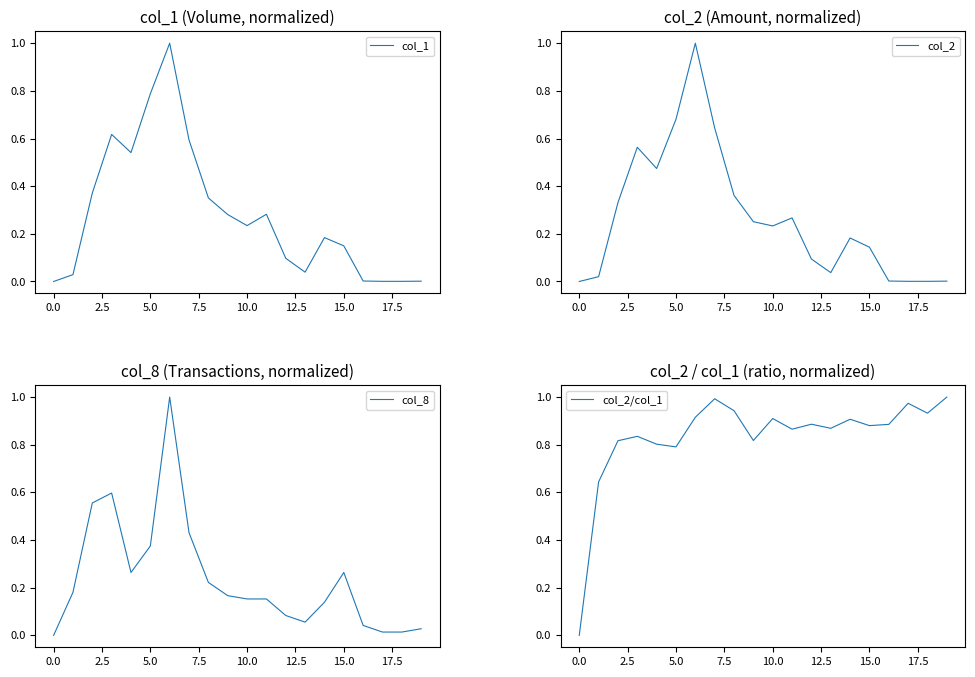

In col_2/col_1, how many points are higher than both neighbors (excluding endpoints)?

6